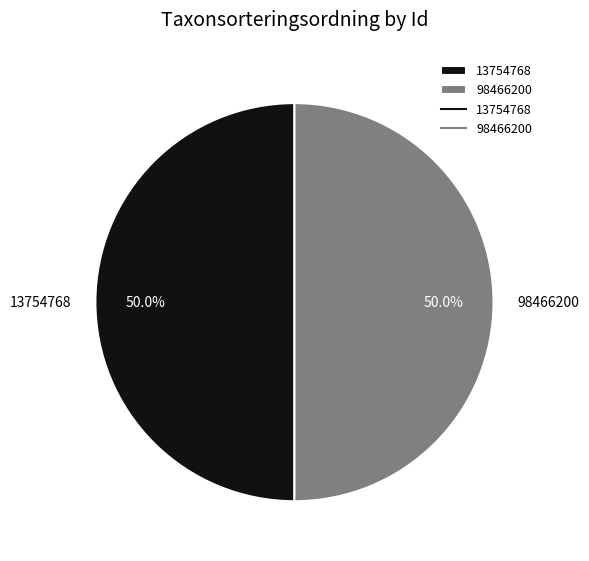

What percentage is NOT represented by 13754768?

50.0%